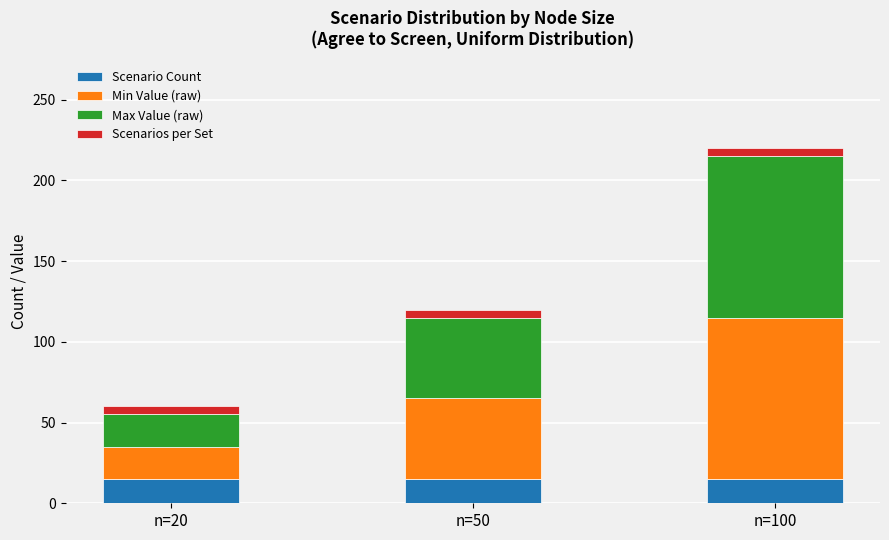

True or false: Scenario Count has a value of 15 at n=20.

True